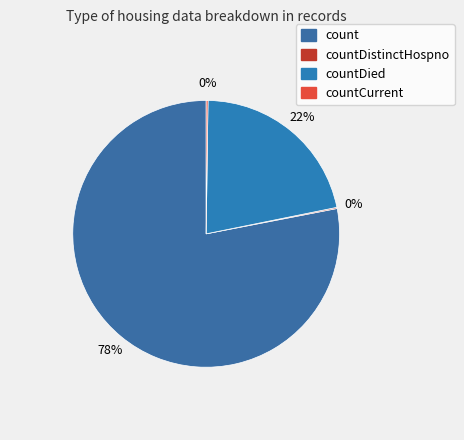

To the nearest percent, what is the average slice percentage?

25%